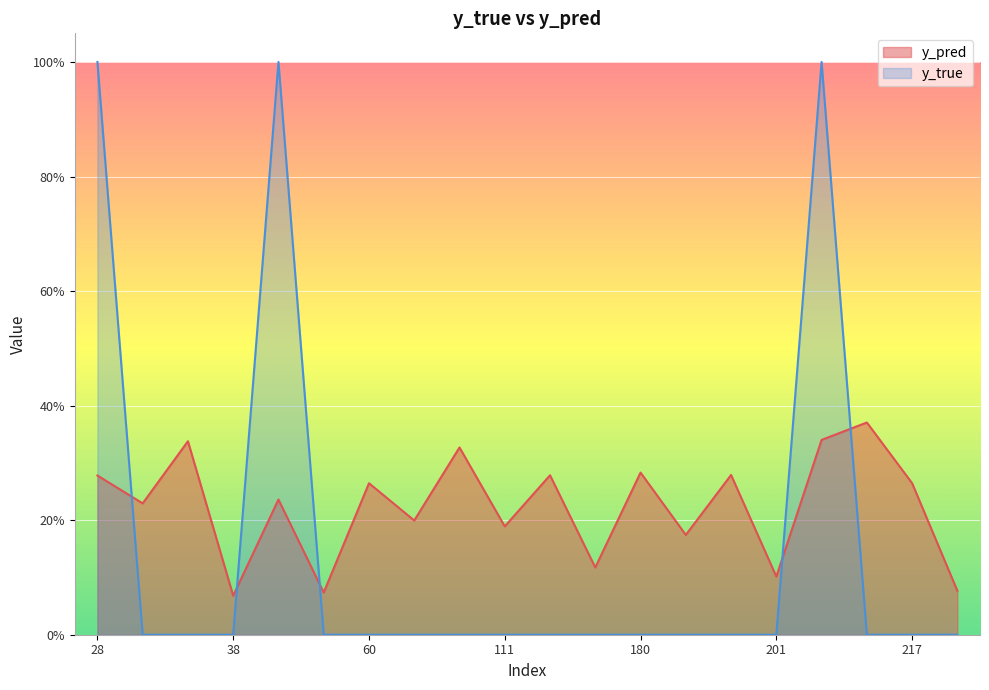

What is the value of the y_pred point at the 19th from the left?

0.3